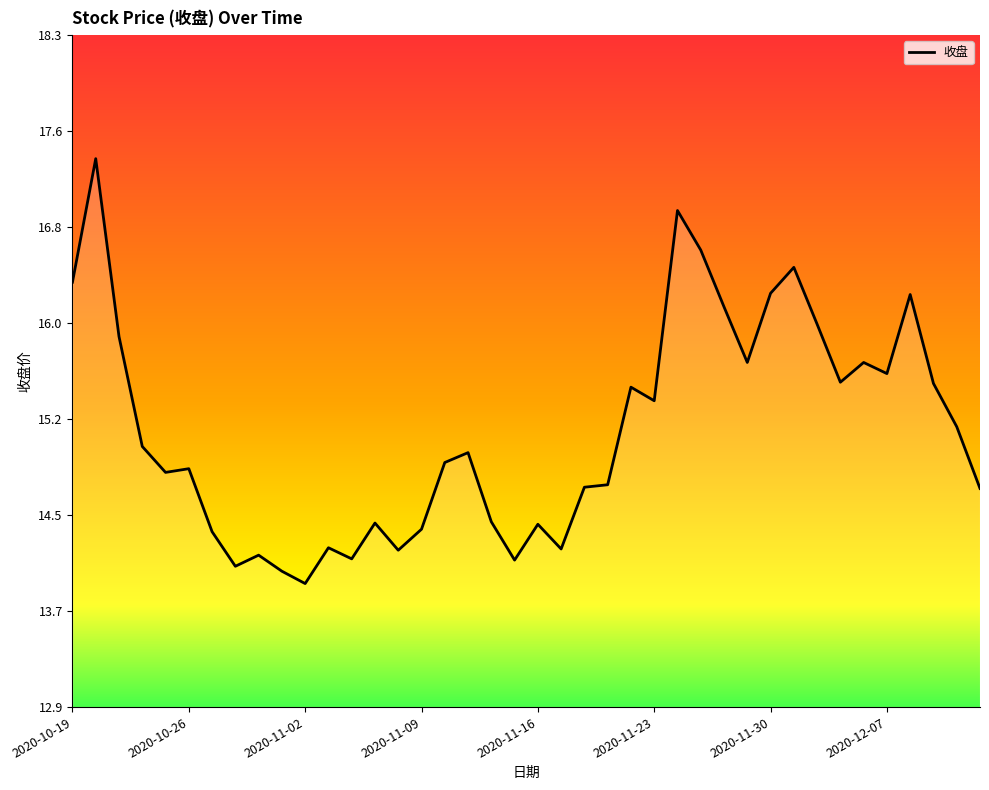

What is the difference between the maximum and minimum values?

3.4